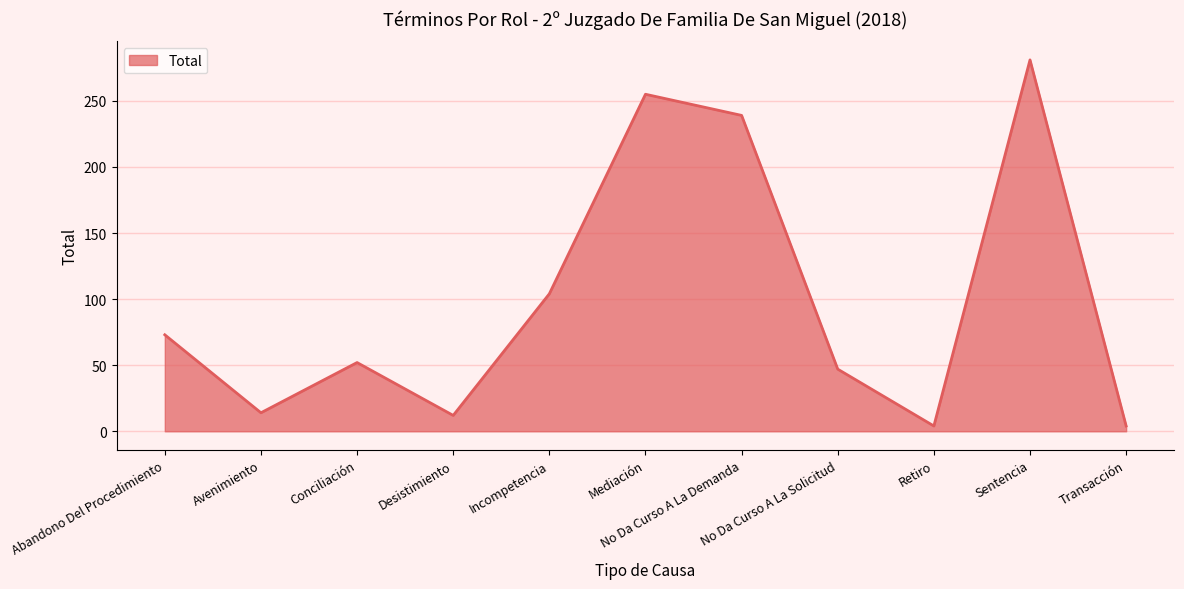

True or false: the data has more than 0 interior local peaks.

True